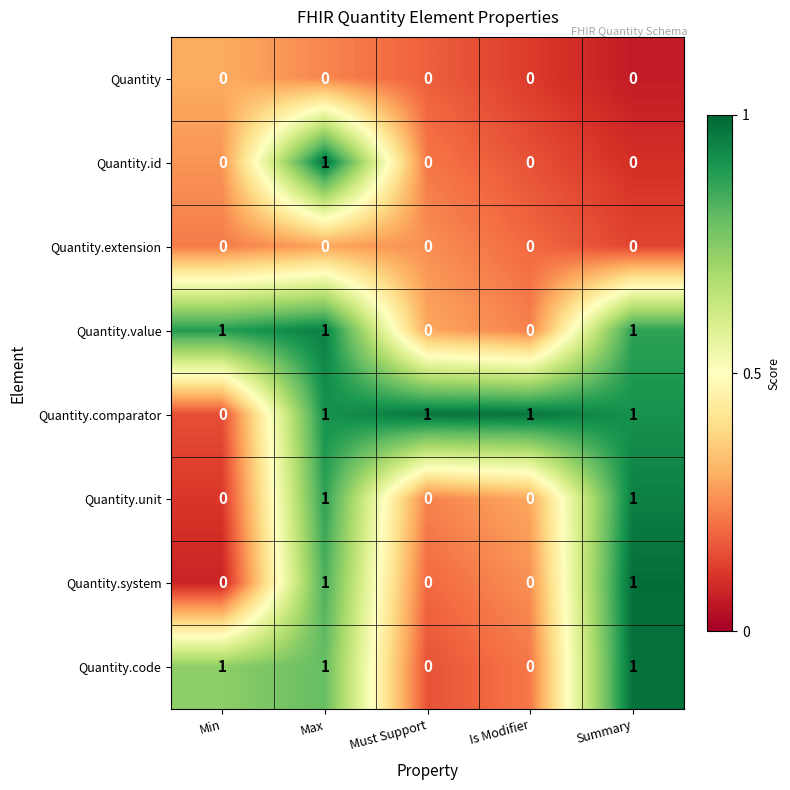

At which category is the sum across all series the highest?

Max